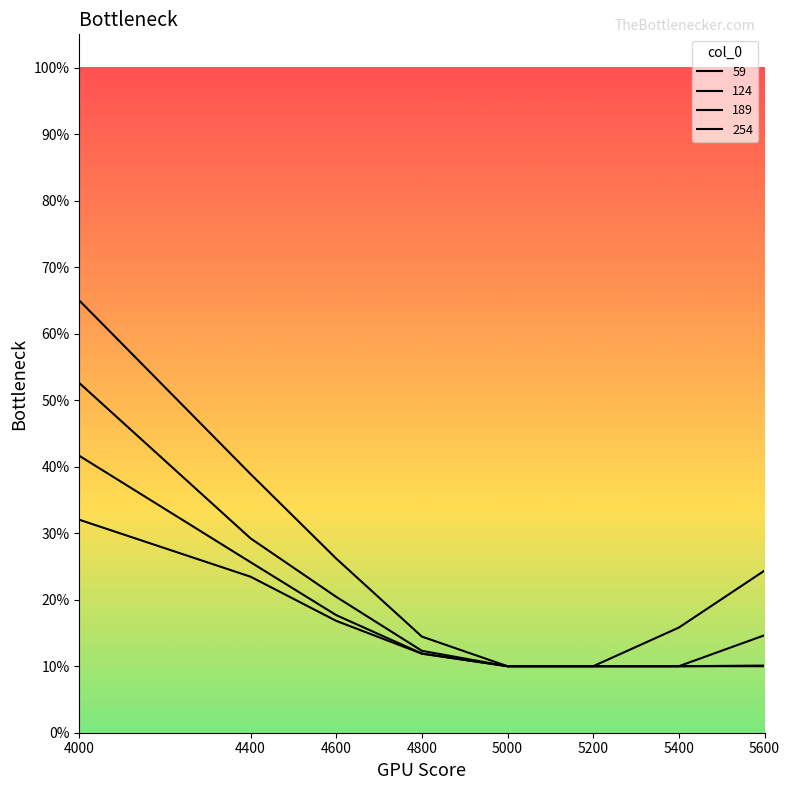

True or false: 59 and 189 intersect in this chart.

False